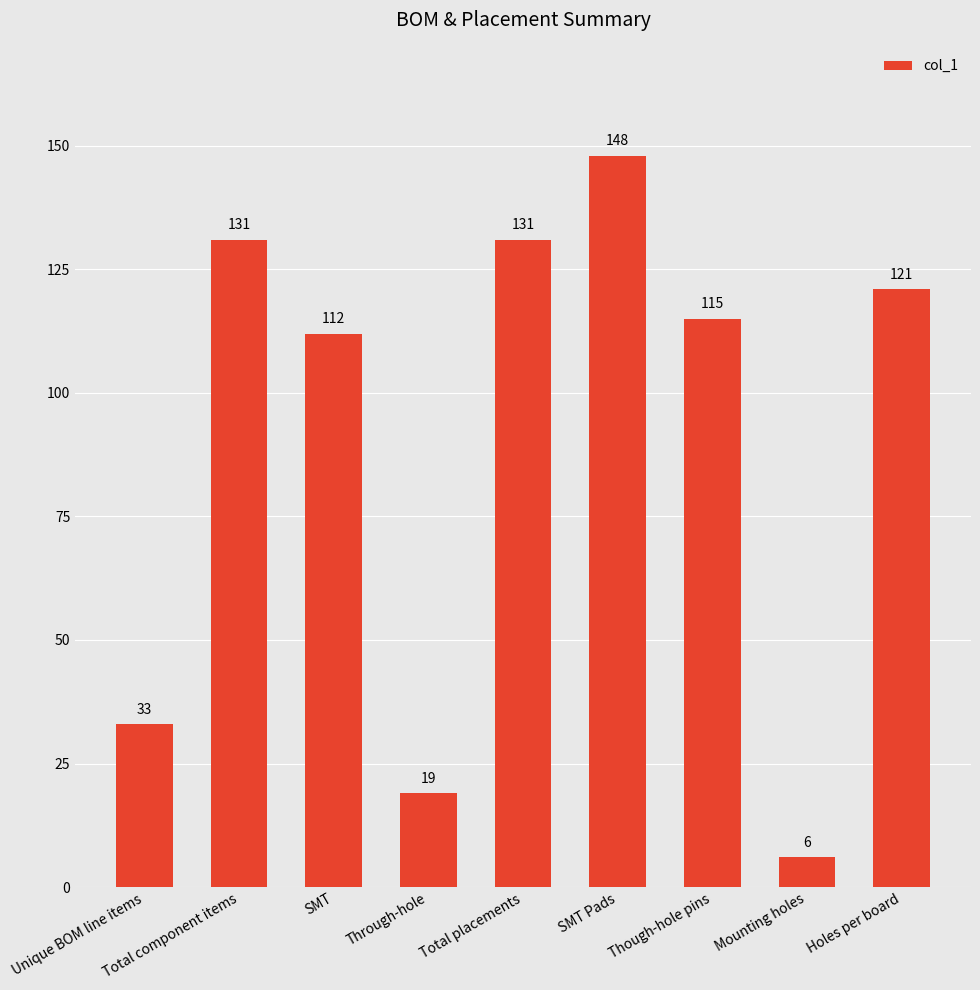

True or false: the data shows 18 at Unique BOM line items.

False